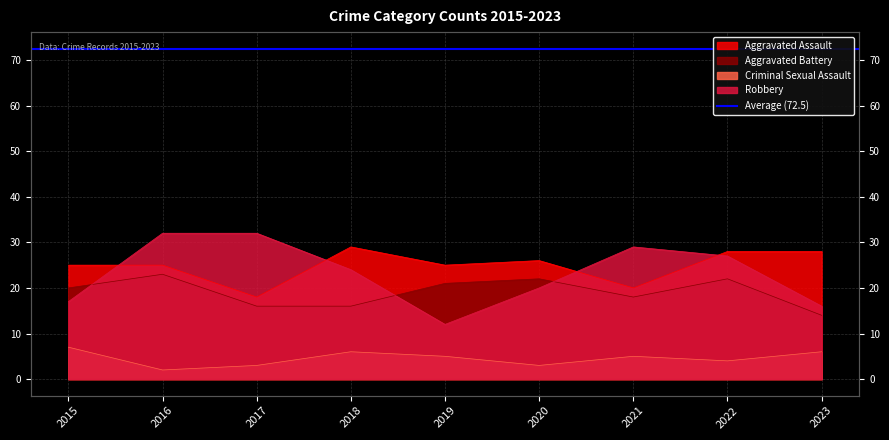

Which series changed the most between 2019 and 2023?

Aggravated Battery